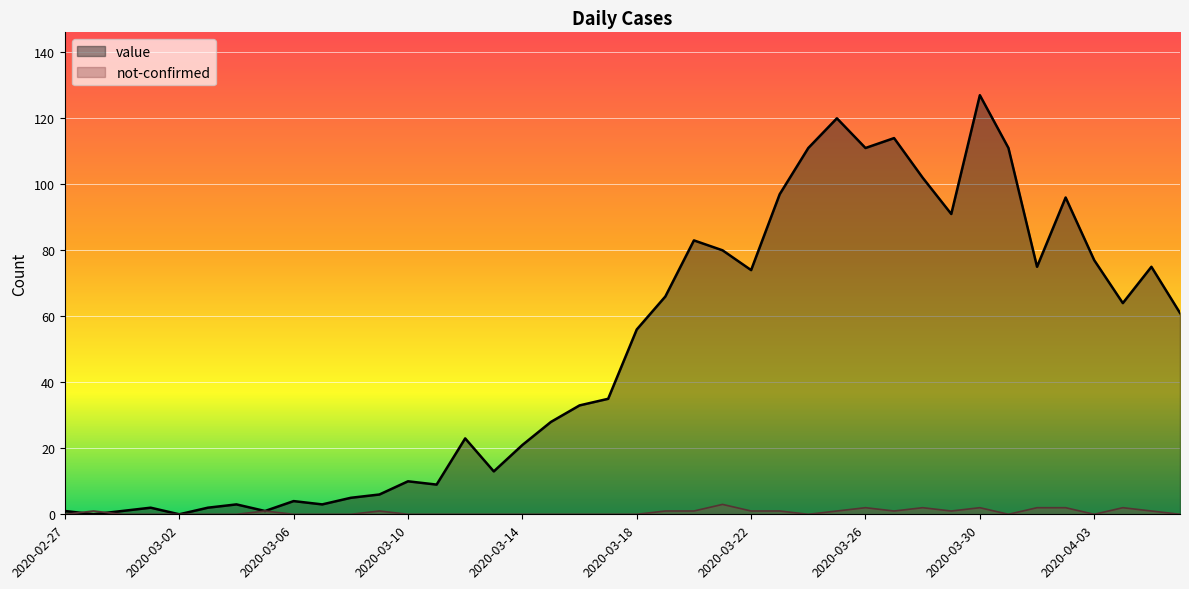

Count the number of categories in the chart.

40